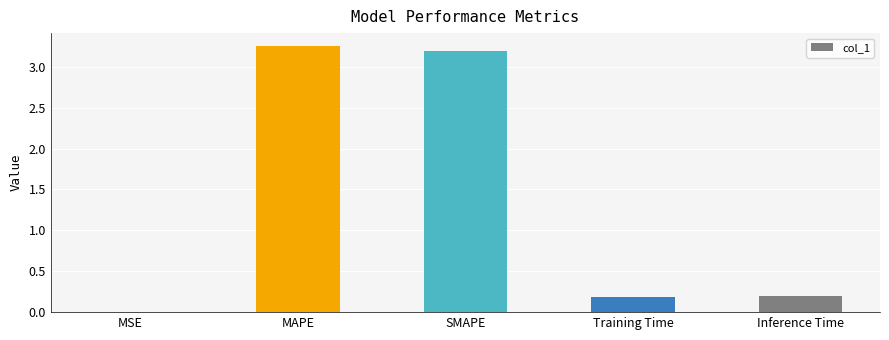

How many series are shown in this chart?

1